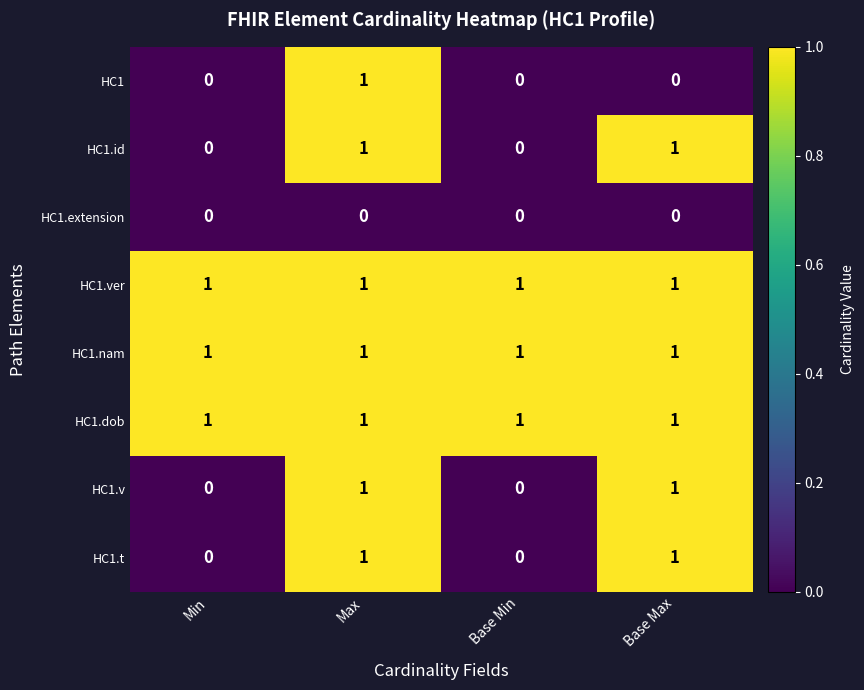

How many HC1.v values are between 0 and 1?

4